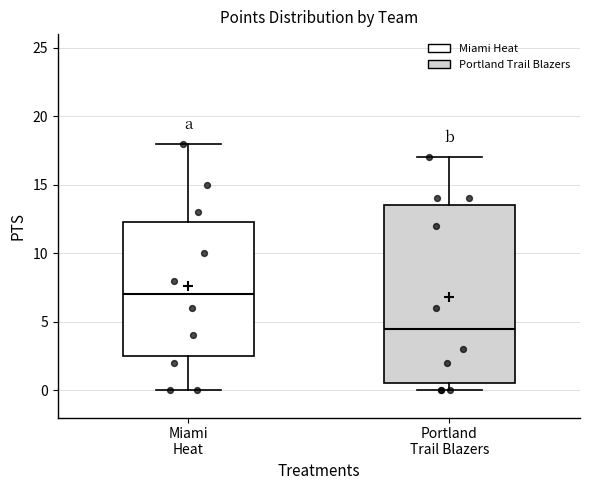

Reading left to right, transcribe this box plot: for each box, give where its median line is, the range the box spans, and where its two whiskers end, as read against the y-axis. The values are not printed on the chart, so give them approximately, as read against the axis.

Miami Heat: median 7.0, box 2.5 to 12.5, whiskers 0.0 to 18.0
Portland Trail Blazers: median 4.5, box 0.5 to 13.5, whiskers 0.0 to 17.0